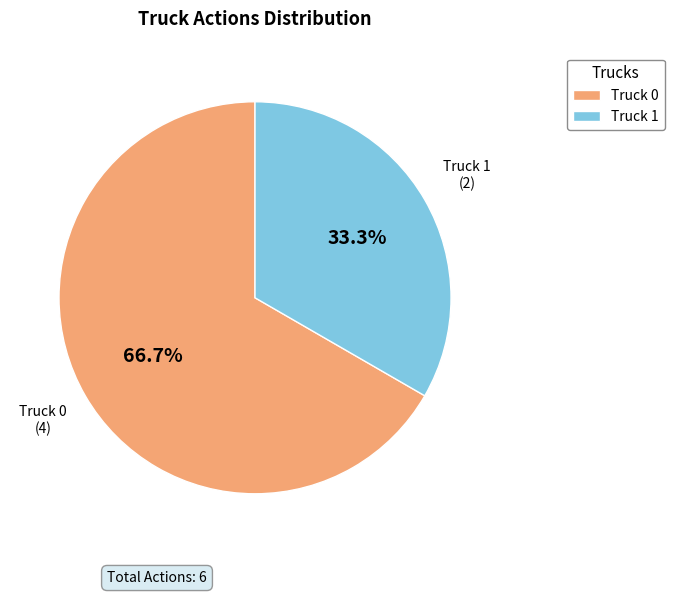

Which slice represents more than half of the pie?

Truck 0